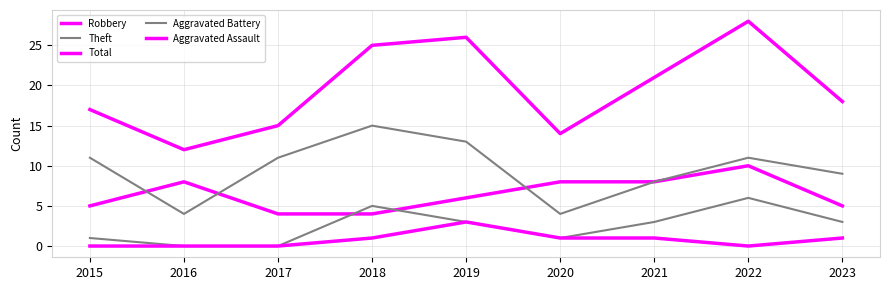

Where is the first local maximum for Aggravated Assault?

2019